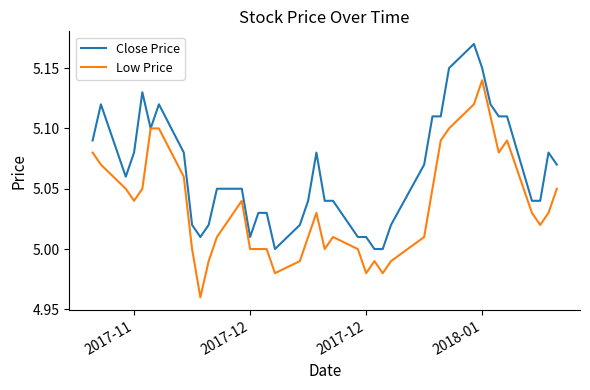

Does the chart display data point markers on the line(s)?

No